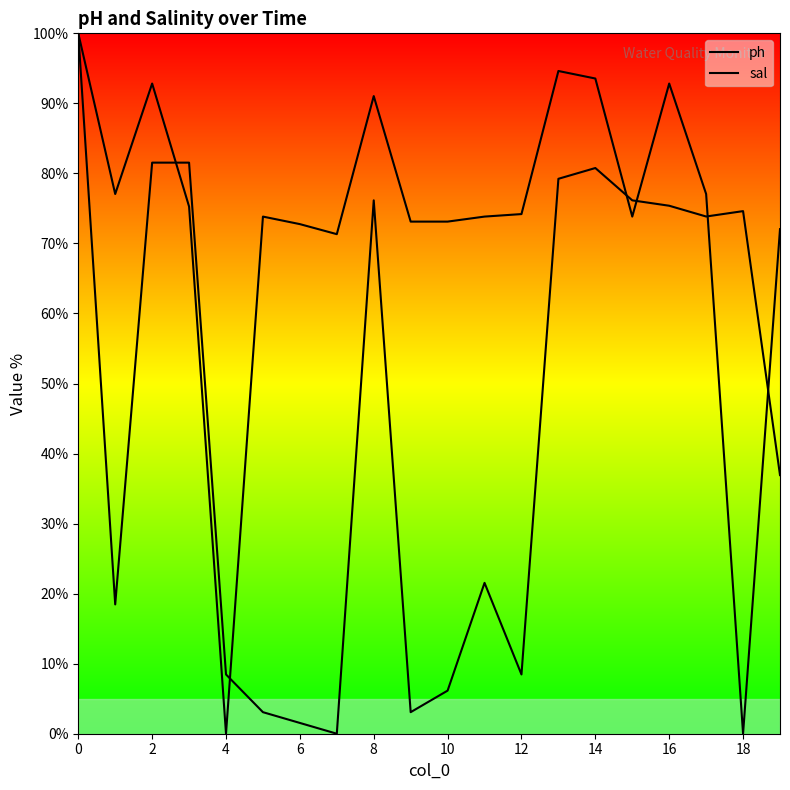

Which series ends up on top after the final intersection of ph and sal?

sal